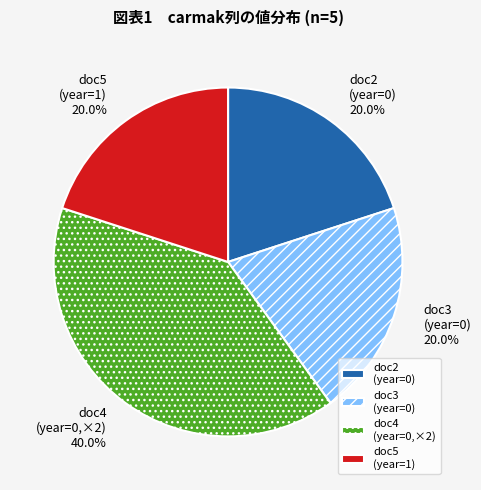

What is the ratio of the value at doc4 (year=0,×2) to the value at doc3 (year=0)?

2.0